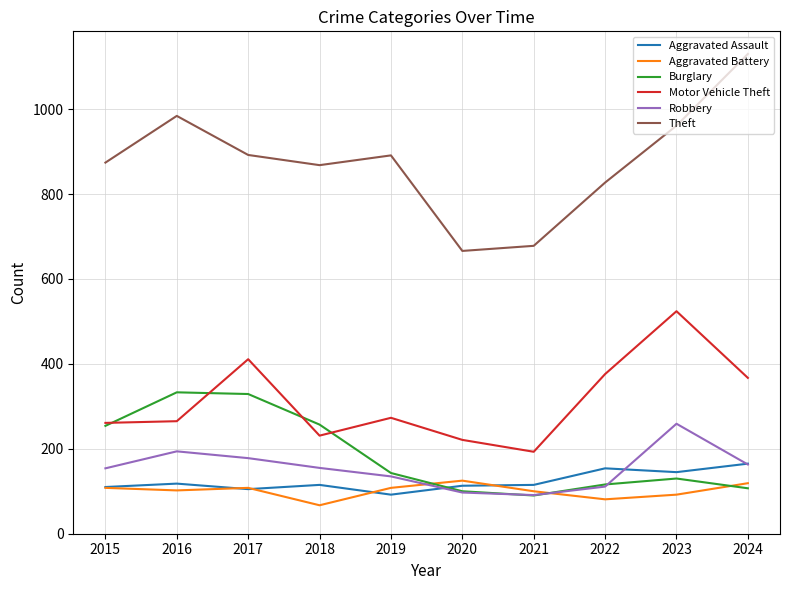

Is it true that Robbery equals 243 at 2017?

False